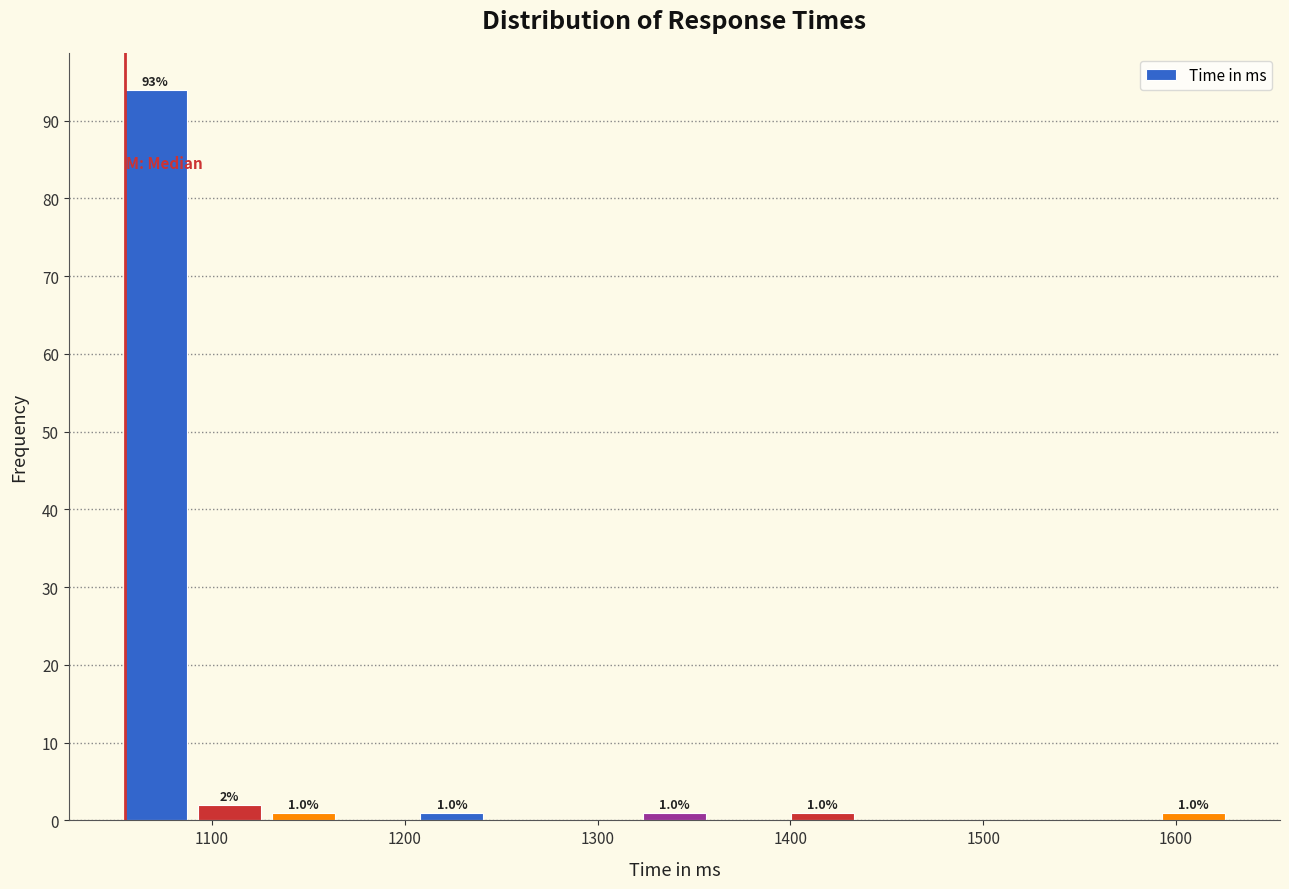

Around what value on the x-axis is the tallest bar? Give the approximate position of its centre, as read against the axis.

1070